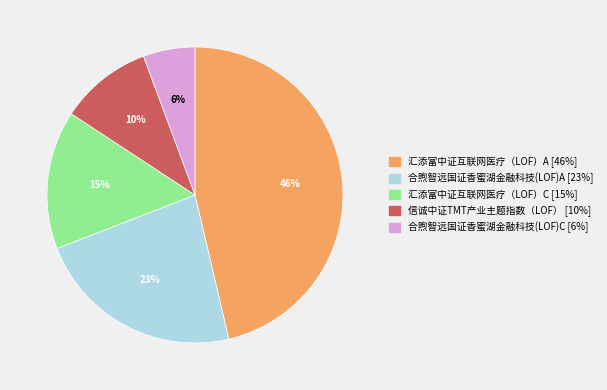

Does any single category account for the majority?

No